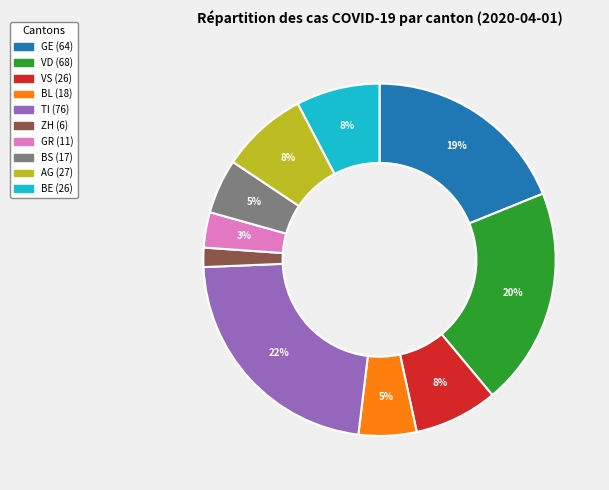

To the nearest percent, what is the difference between the VD and BL slice percentages?

15%